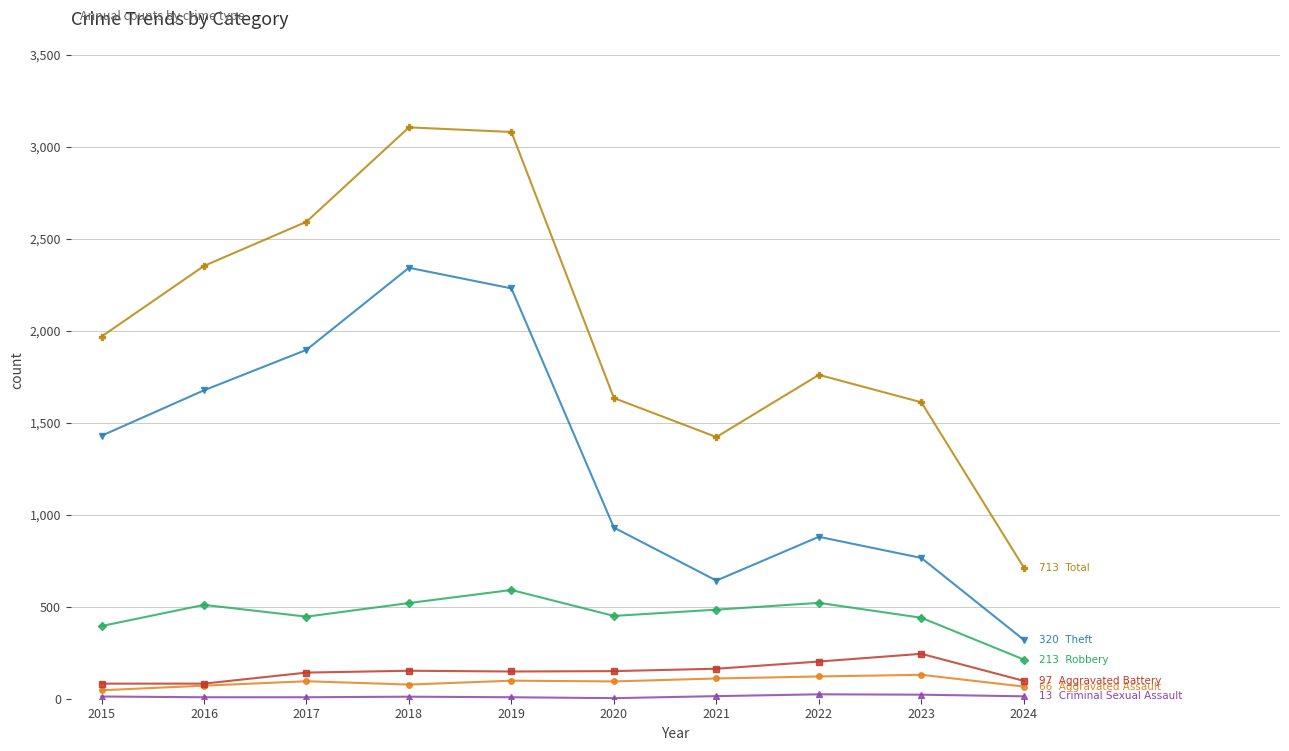

What is the maximum value shown in the chart?

3105